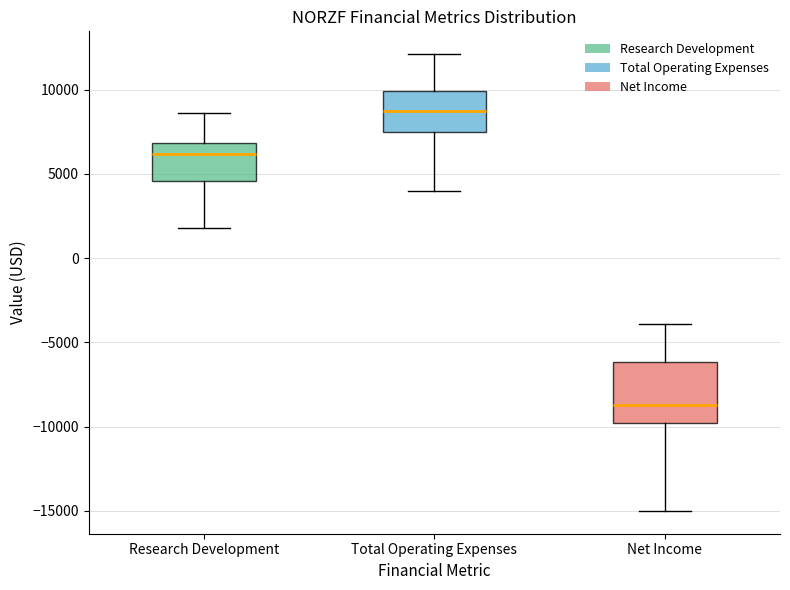

Comparing the boxes themselves (not the whiskers), which one is the tallest?

Net Income